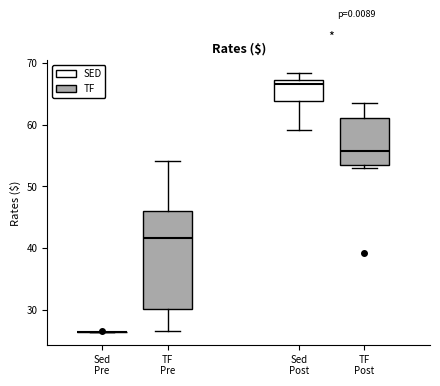

Where is the upper edge of the box for Sed Post on the y-axis? The values are not printed on the chart, so give them approximately, as read against the axis.

67